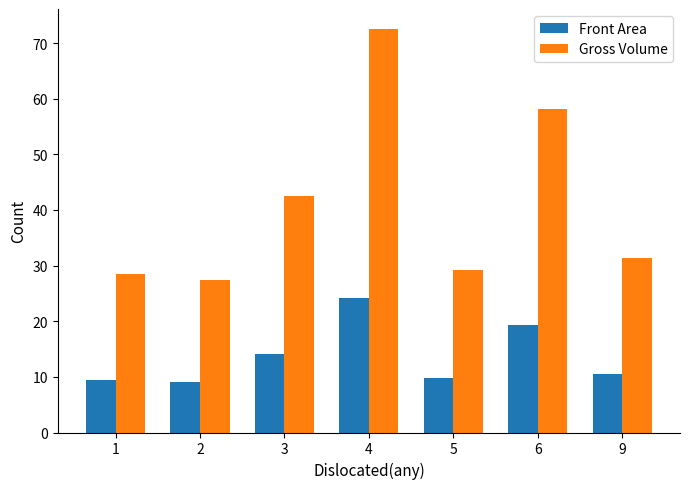

What is the total value across all series at 6?

77.5